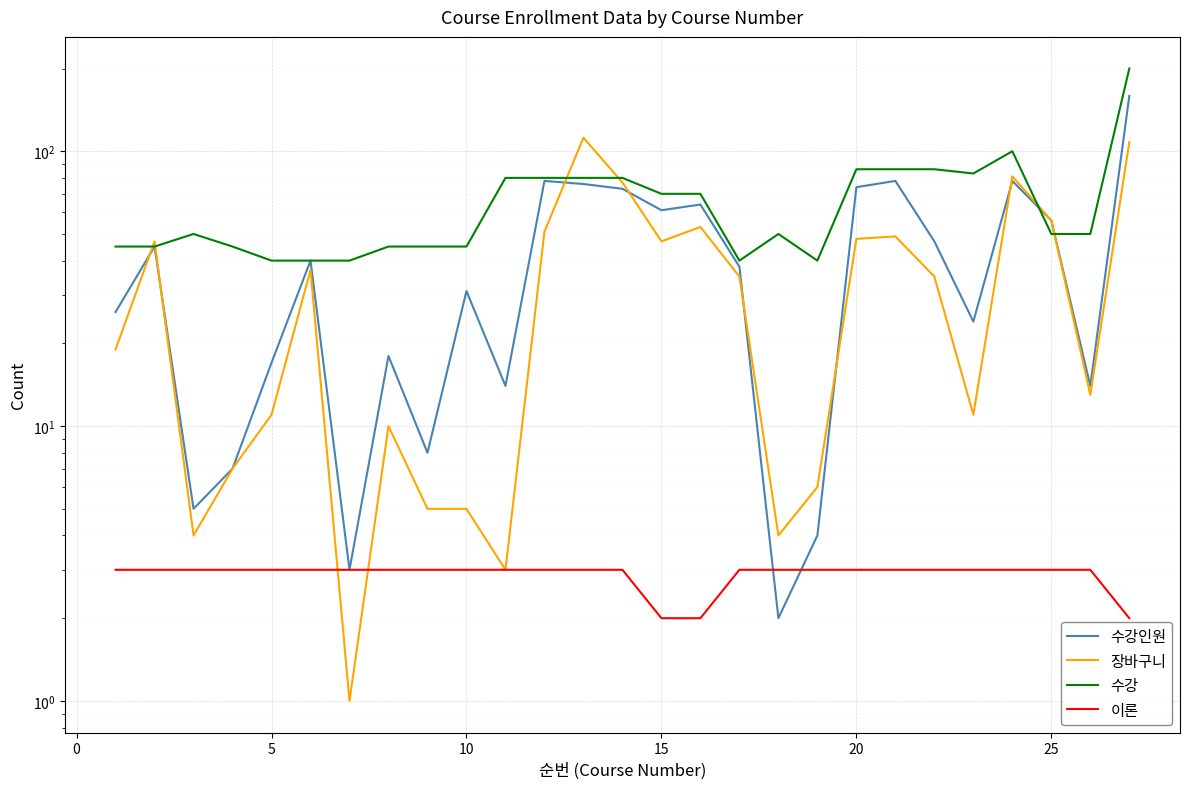

In 수강인원, how many points are lower than both neighbors (excluding endpoints)?

8